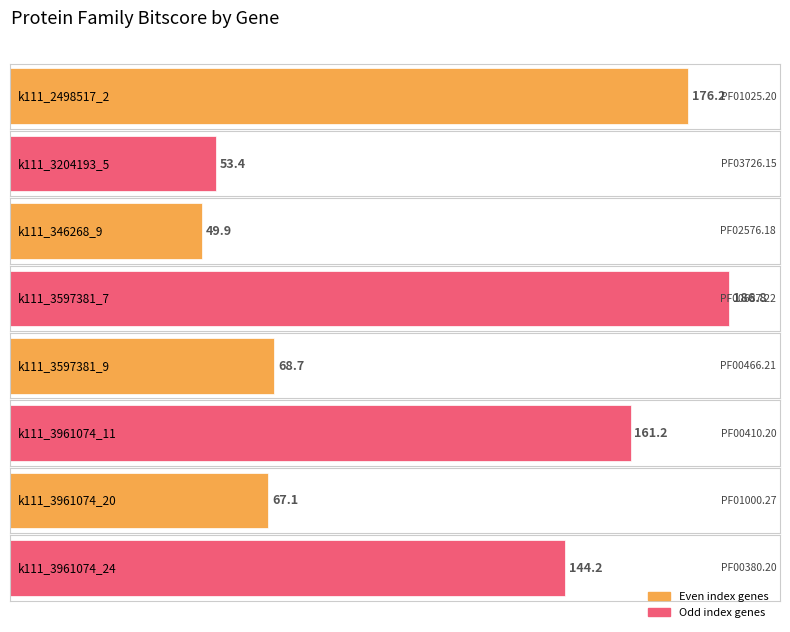

How many data points are above 144?

4